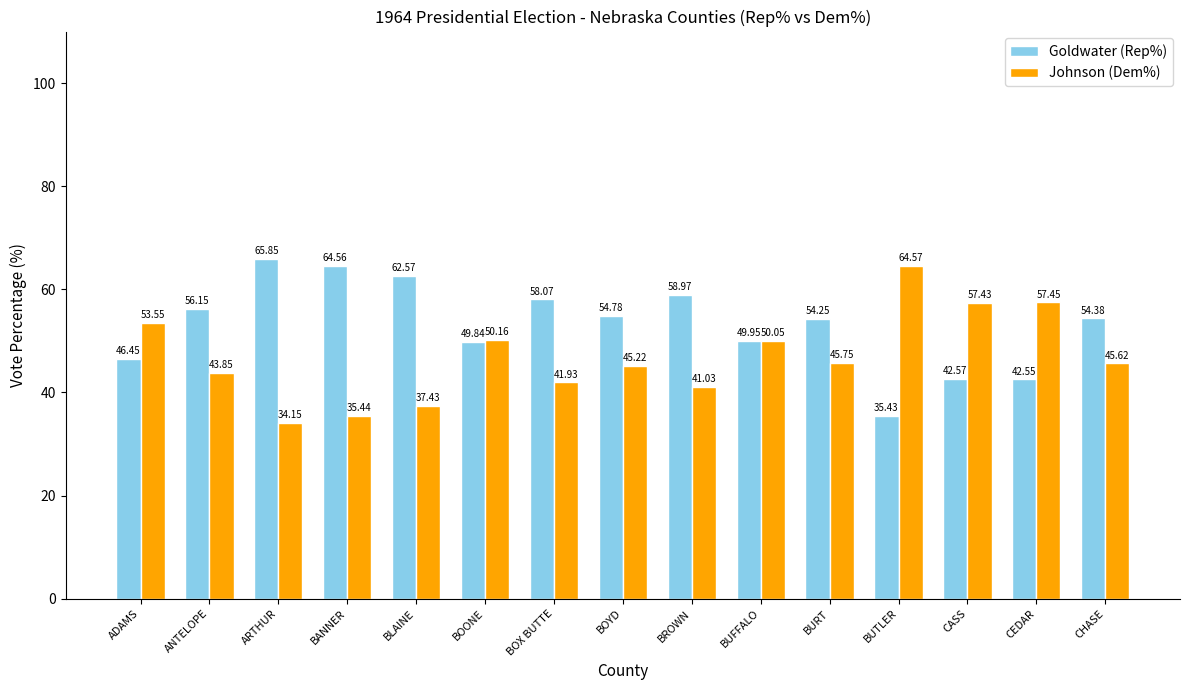

What is the label of the 13th bar from the left?

CASS